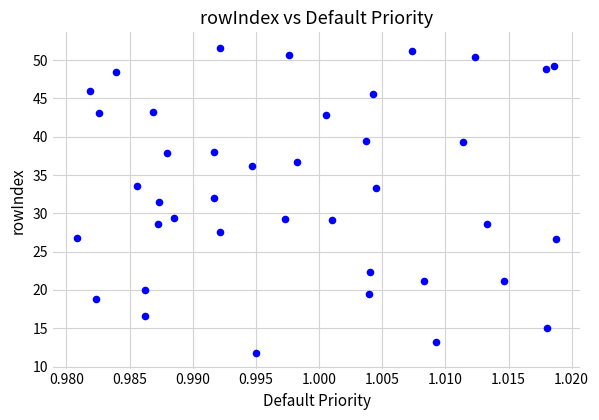

How many data points are displayed?

40